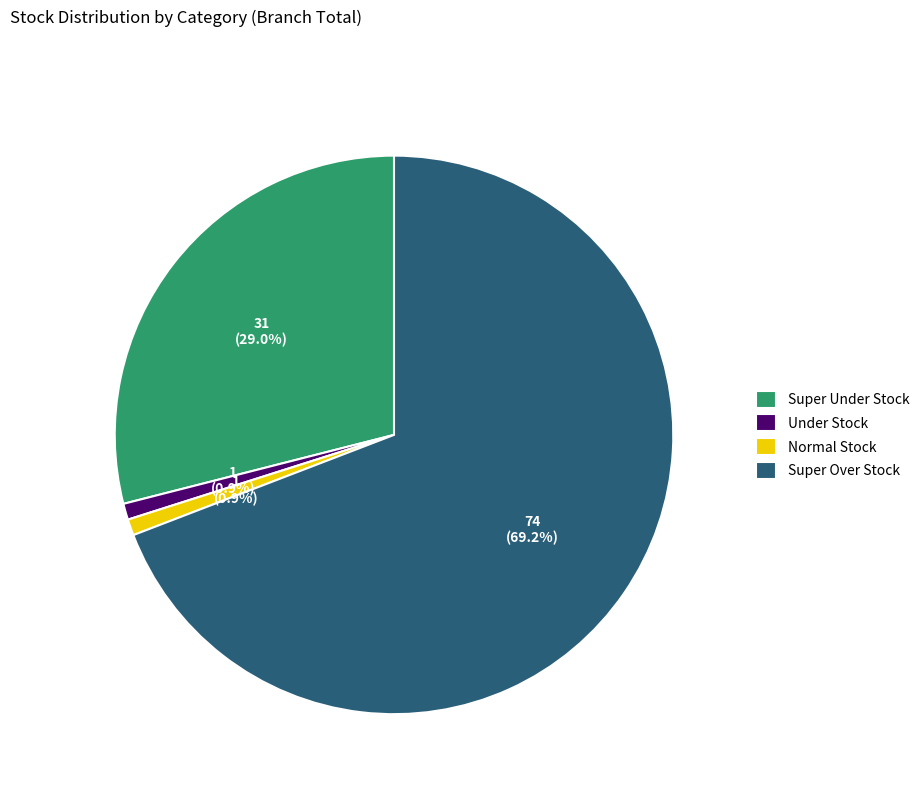

What percentage is the Under Stock slice, to the nearest percent?

1%